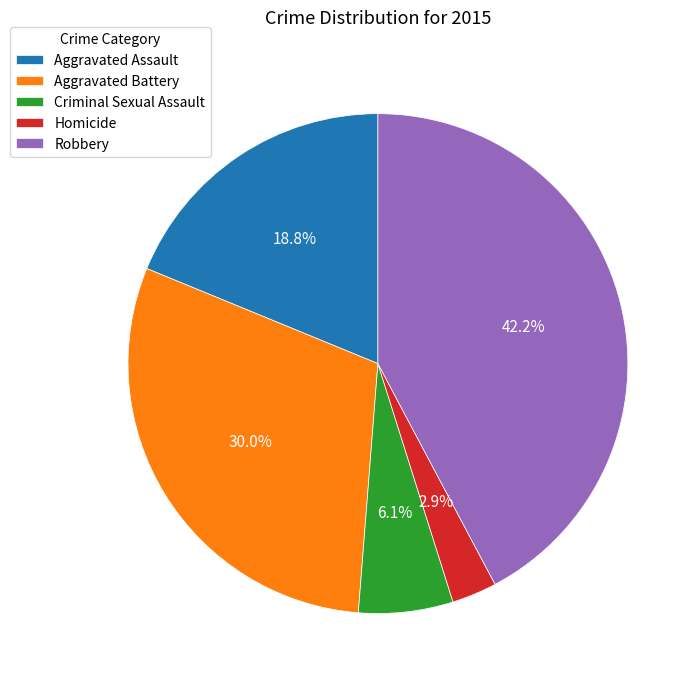

Count the number of slices in the pie.

5